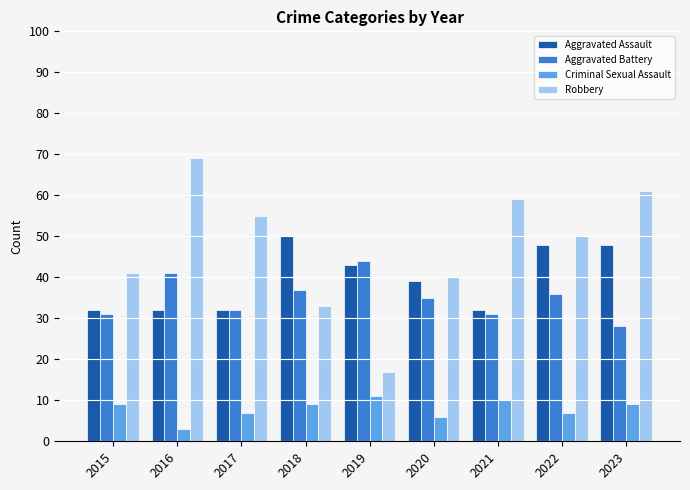

How many distinct data groups are displayed?

4